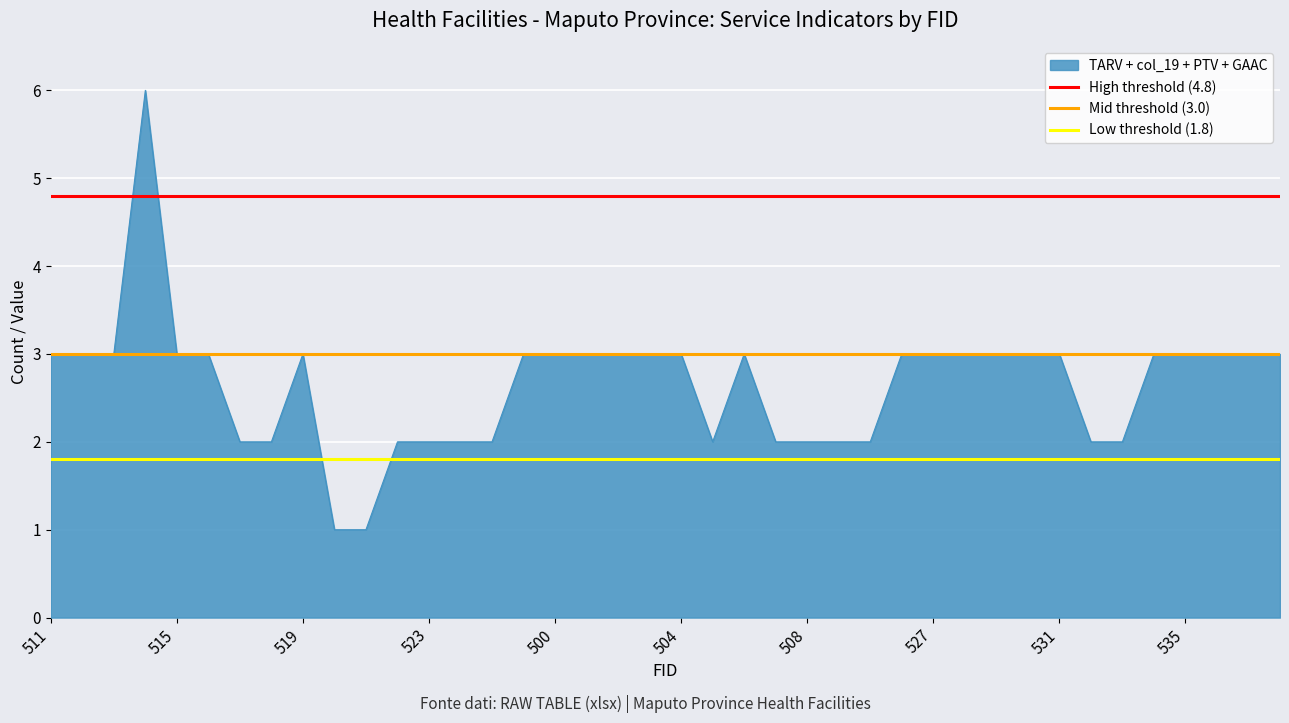

True or false: TARV + col_19 + PTV + GAAC has a value of 3 at 511.

True